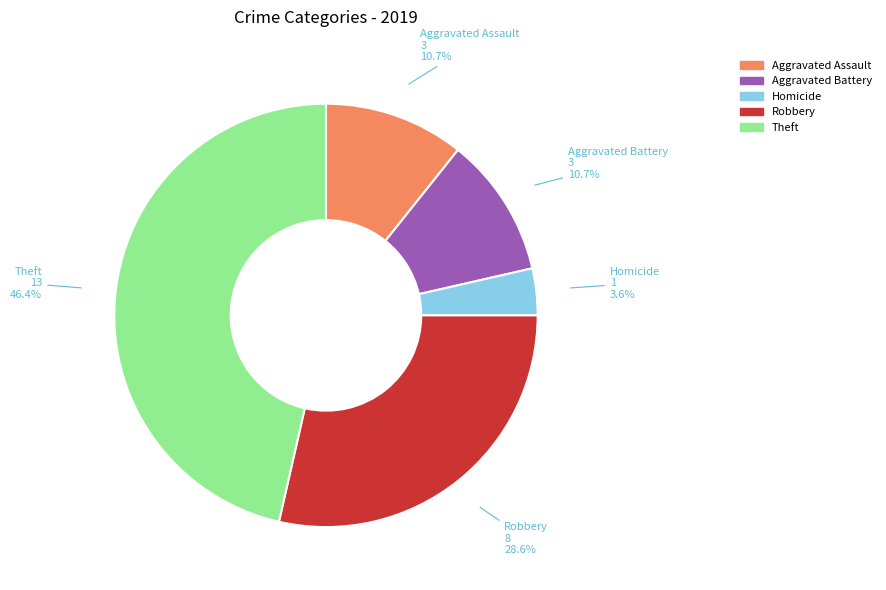

Does any single category account for the majority?

No